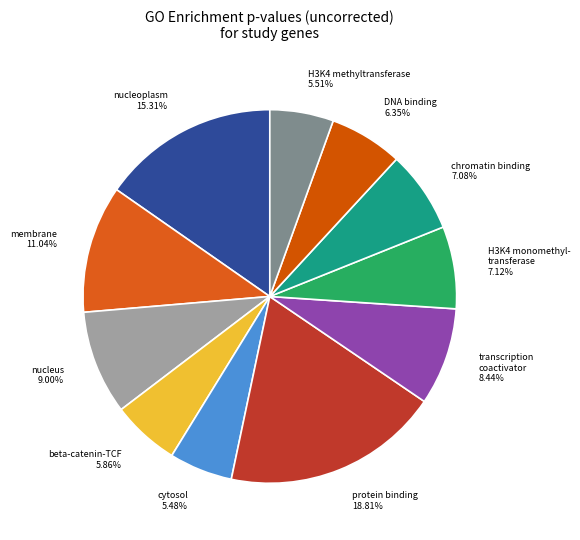

How many segments does this pie chart have?

11